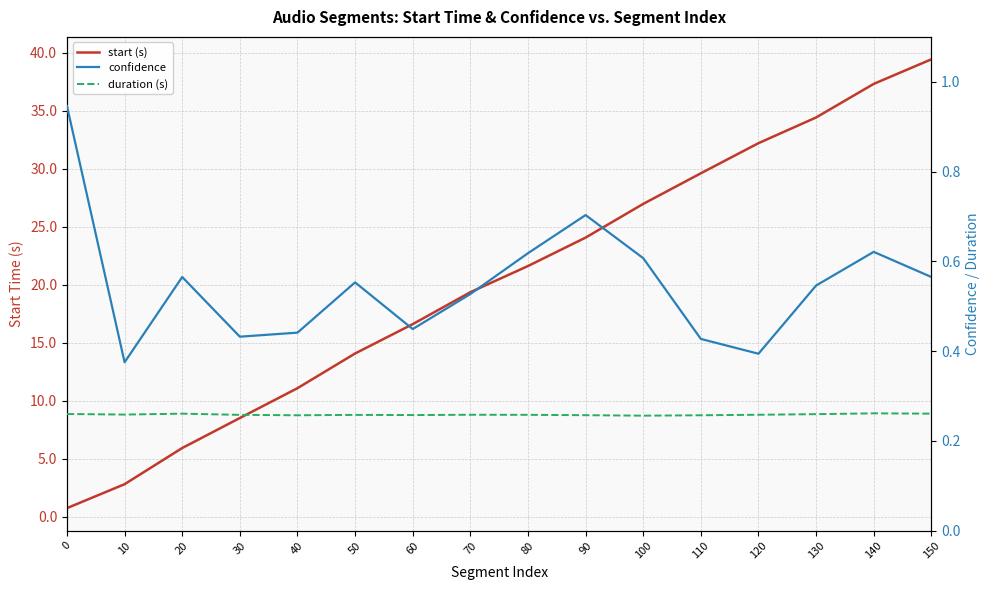

Which series changed the most between 30 and 50?

start (s)